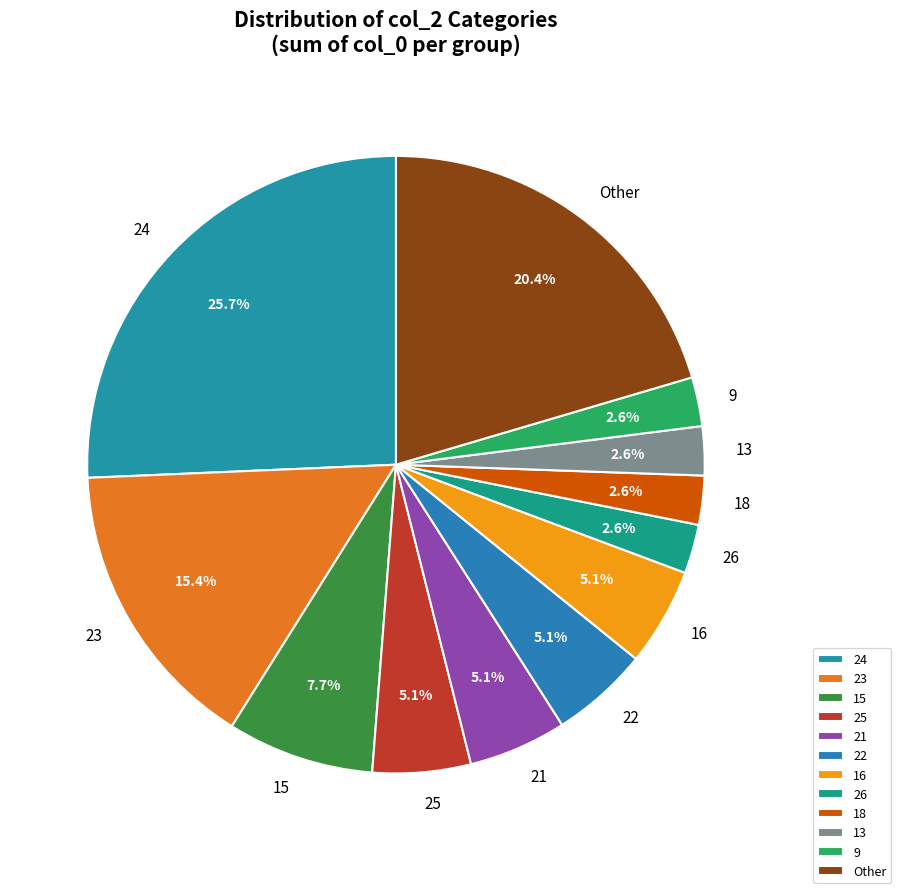

Does any single category account for the majority?

No